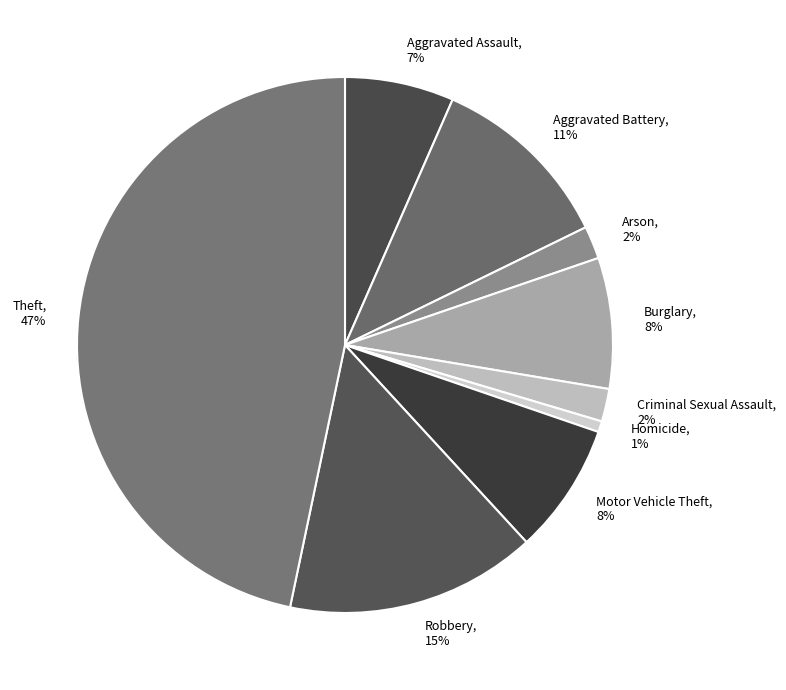

To the nearest percent, what is the average slice percentage?

11%